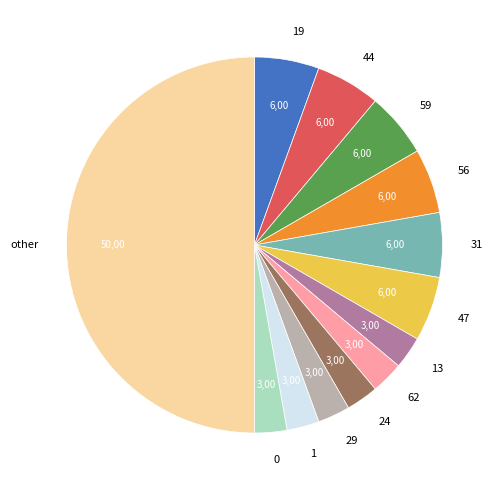

Which slice represents more than half of the pie?

other